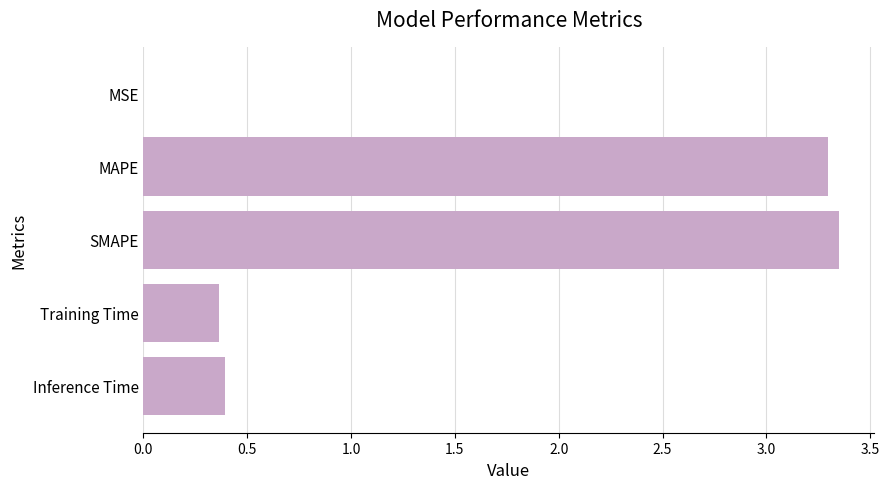

What is the sum of the values at Inference Time and SMAPE?

3.7